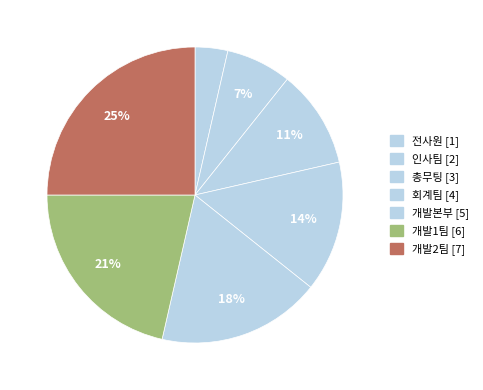

The 개발1팀 slice represents 7% of the pie. True or false?

False